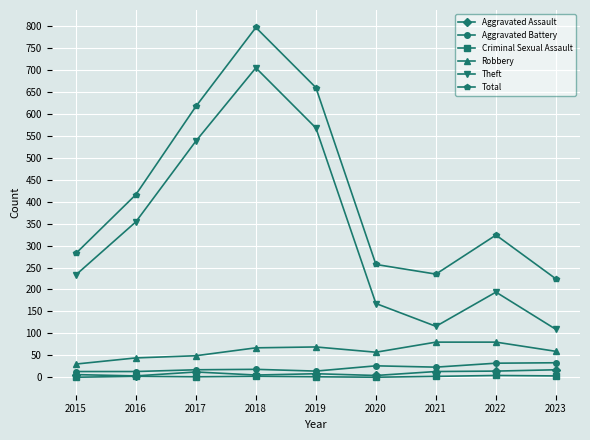

Which series has the largest total across all categories?

Total